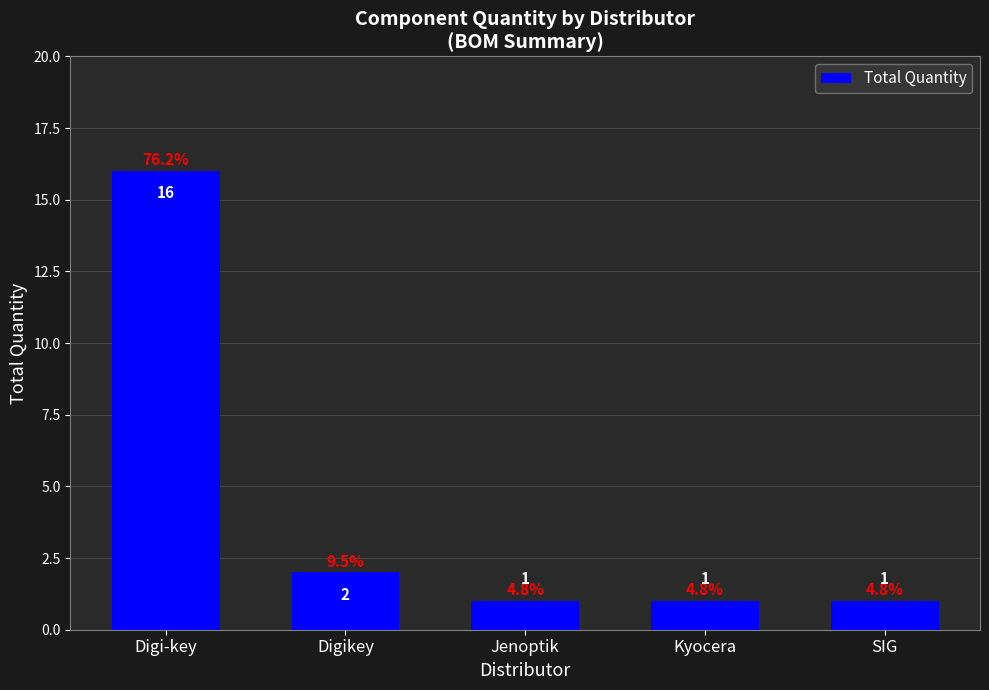

Count the number of values greater than 1.

2